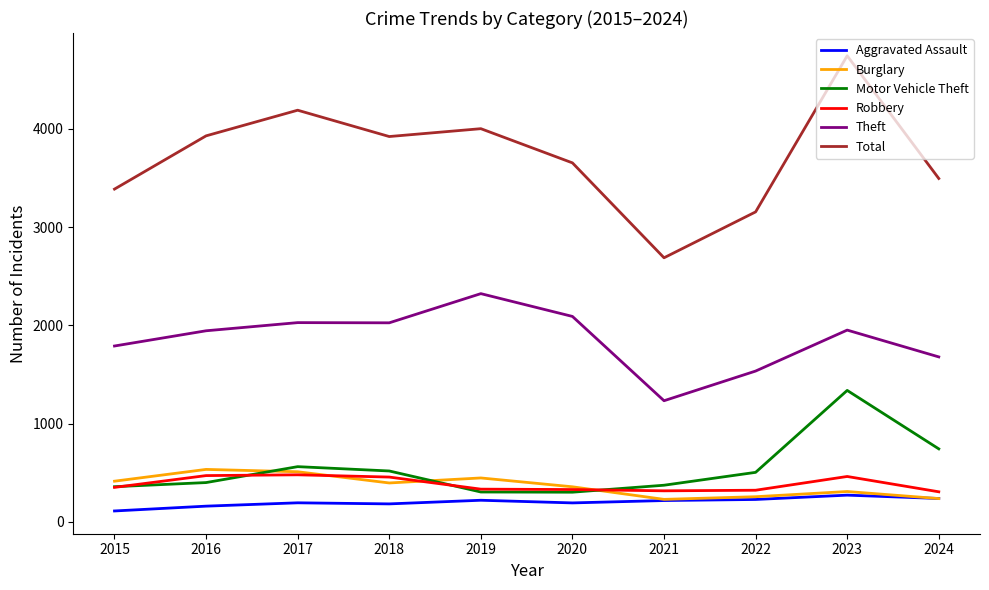

True or false: Robbery and Burglary intersect in this chart.

True